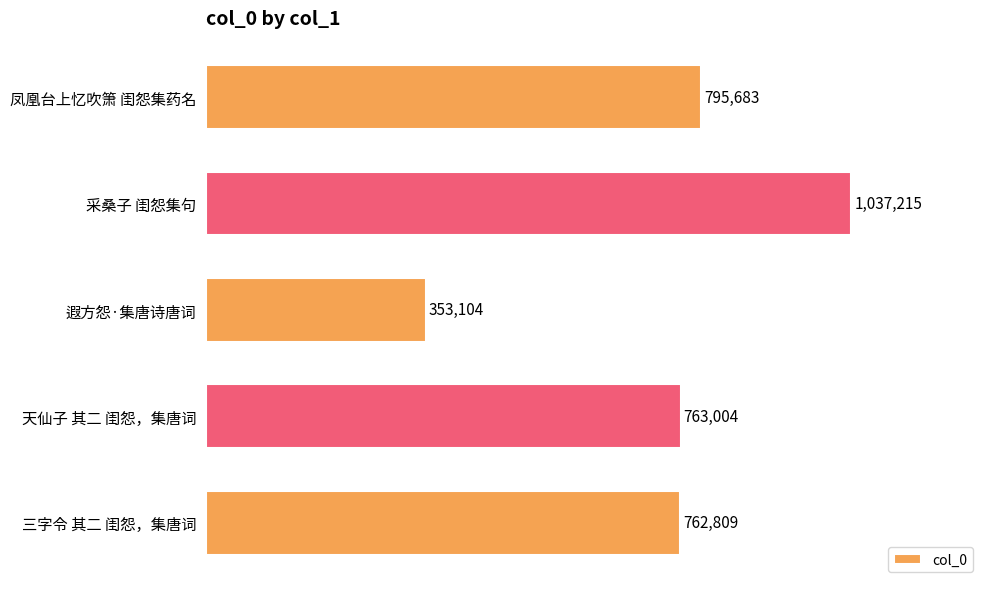

What is the smallest value displayed?

353104